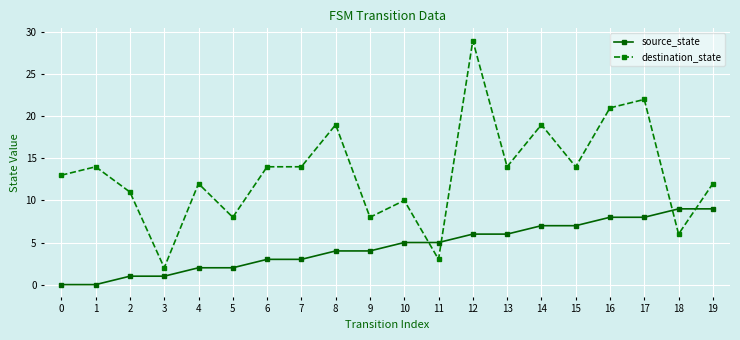

After their last crossing, which series has the higher values: destination_state or source_state?

destination_state